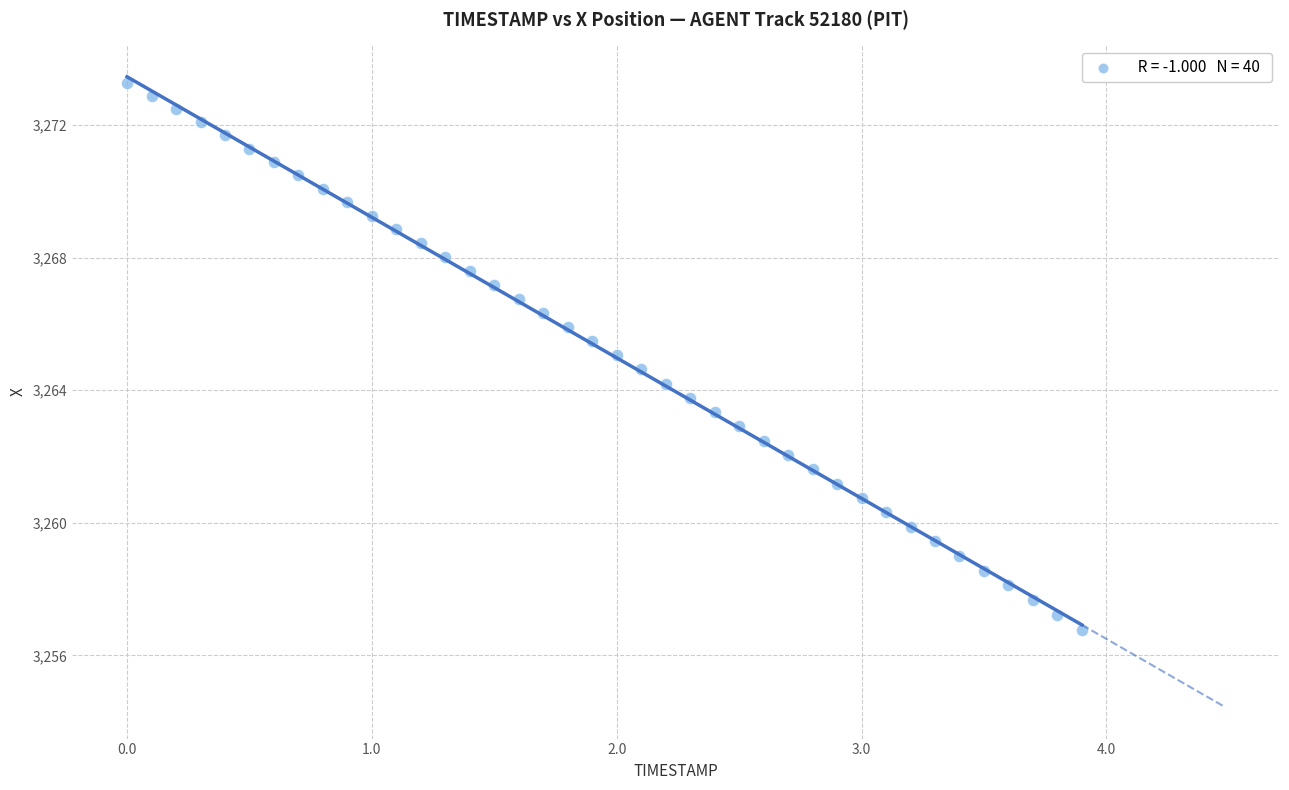

What is the range of Y values (max minus min)?

16.5